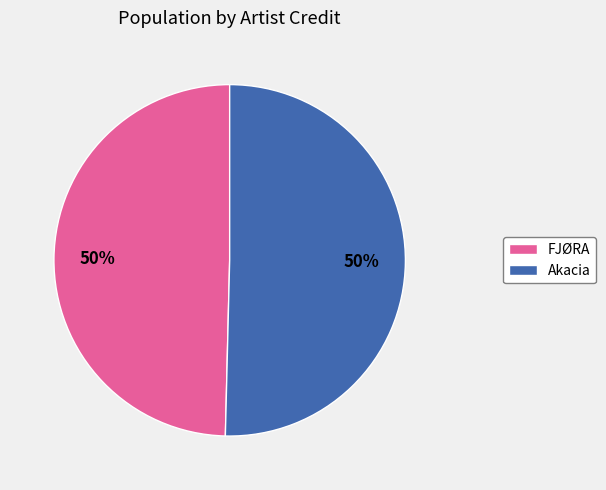

To the nearest percent, what is the combined percentage of FJØRA and Akacia?

100%